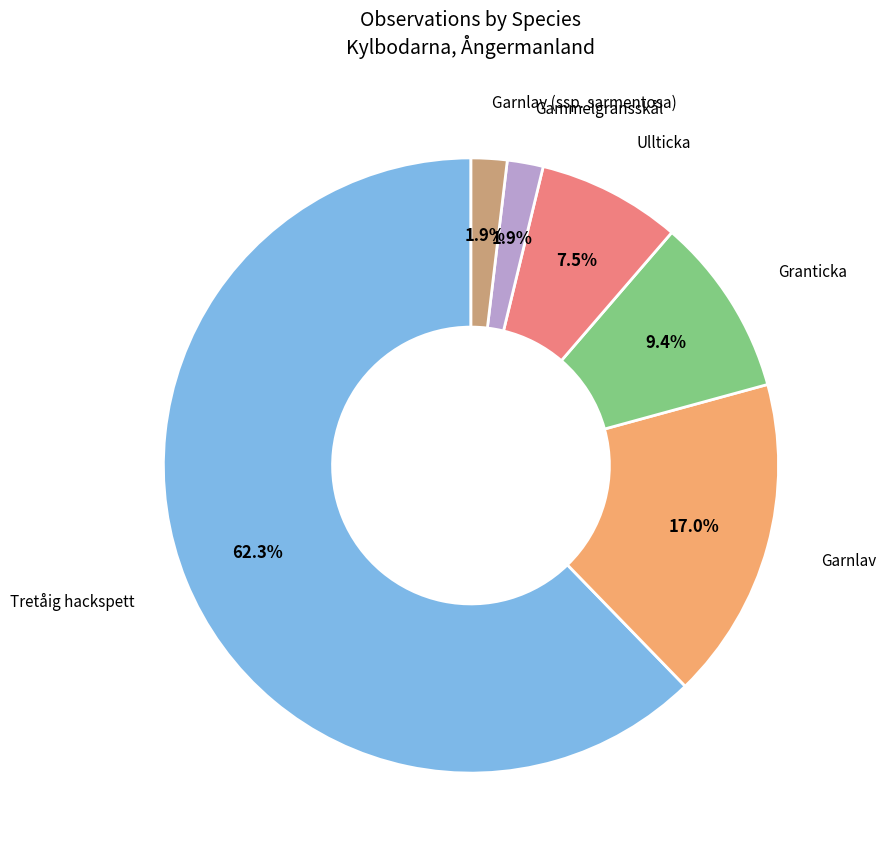

Is there any slice that represents more than half of the pie?

Yes